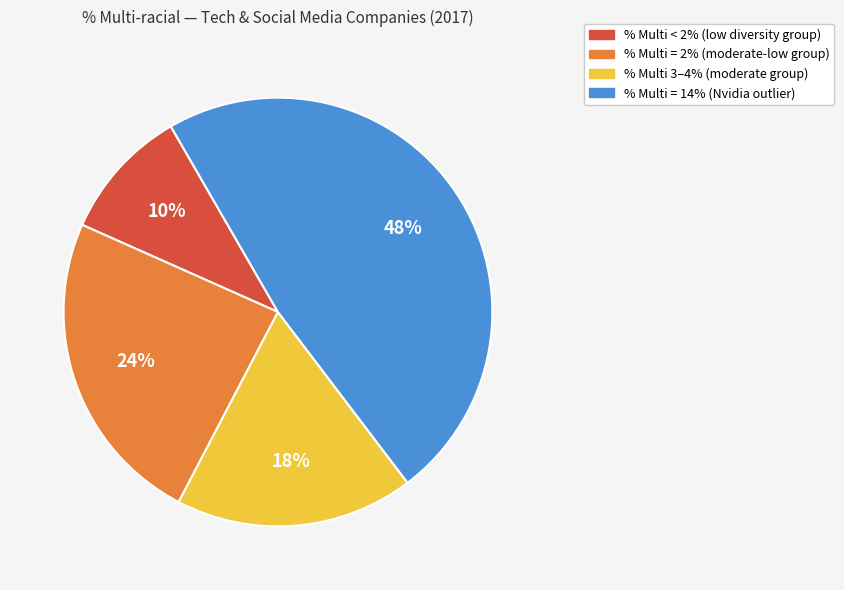

Does any single category account for the majority?

No